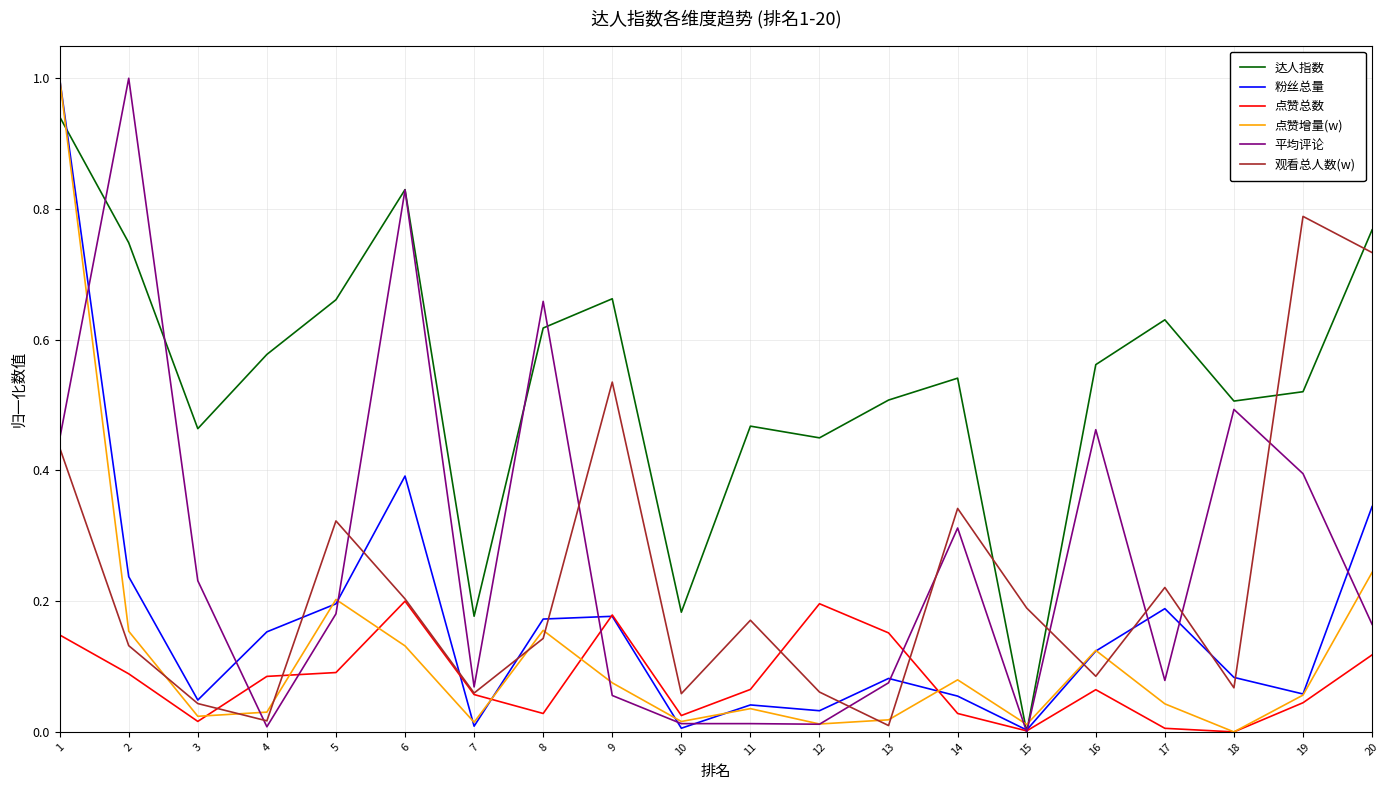

What are all the series names shown in the legend?

达人指数, 粉丝总量, 点赞总数, 点赞增量(w), 平均评论, 观看总人数(w)